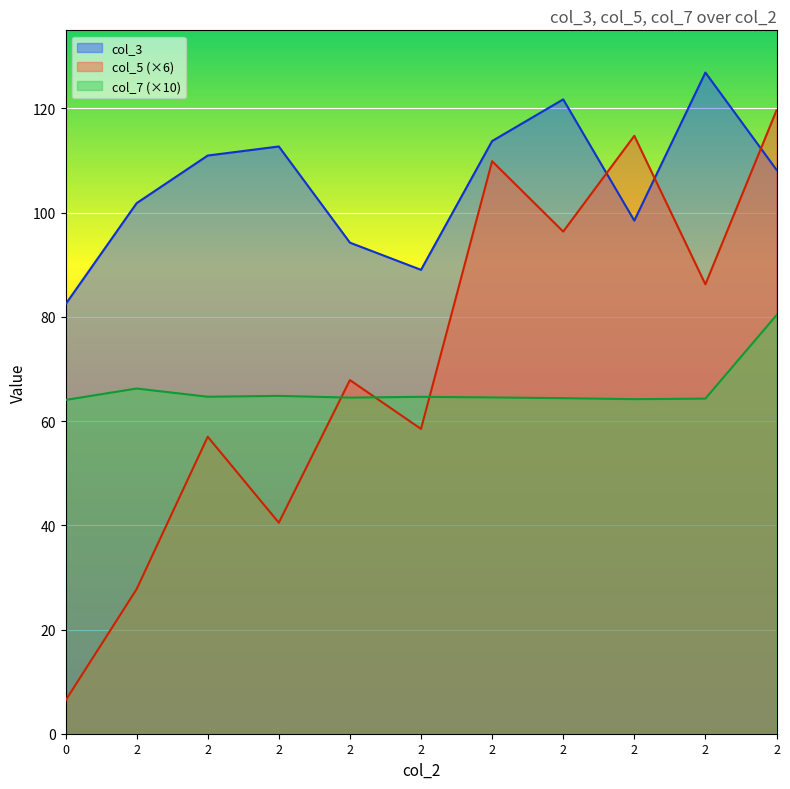

How many lines are shown in the chart?

3